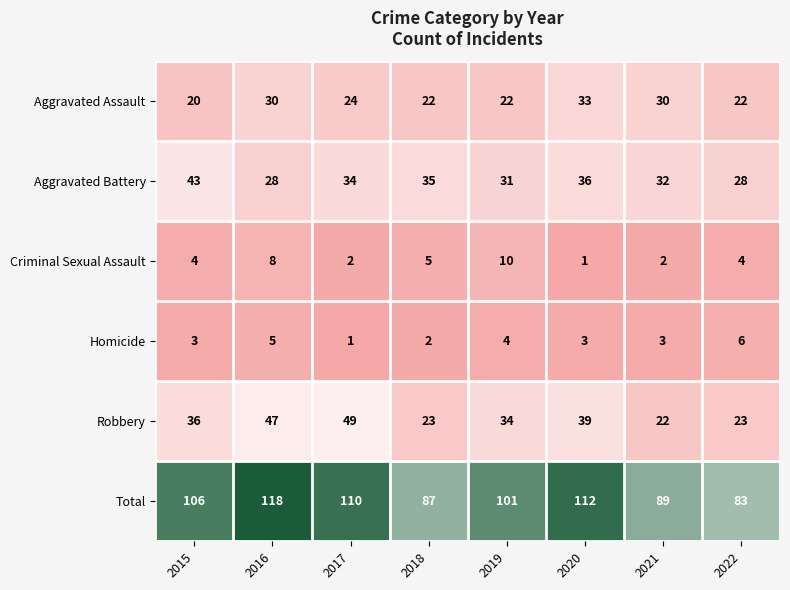

What is the difference between the maximum and minimum values in the Criminal Sexual Assault series?

9